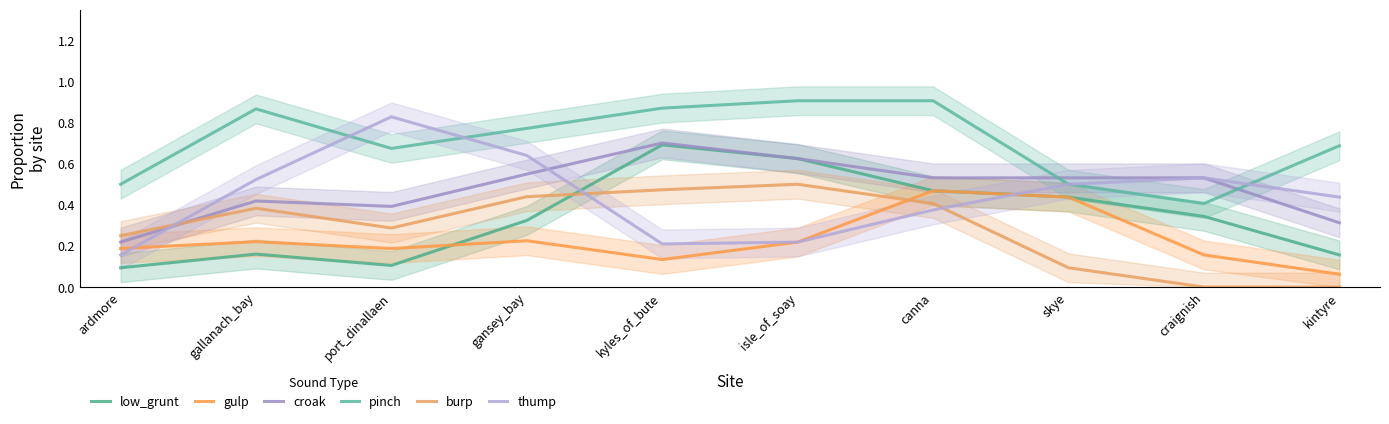

What is the highest value of the thump series?

0.8